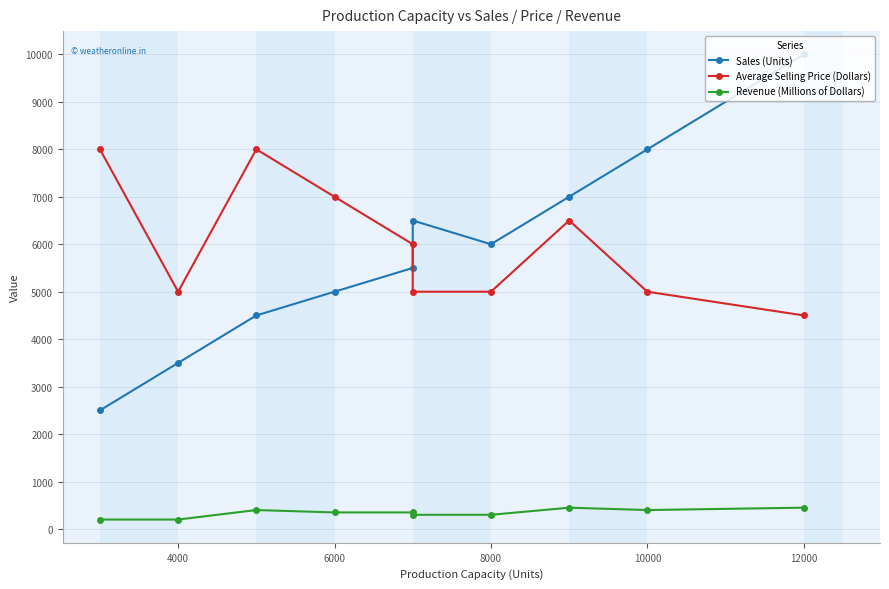

Is the value of Average Selling Price (Dollars) at 10000 greater than the value of Sales (Units) at 4000?

Yes